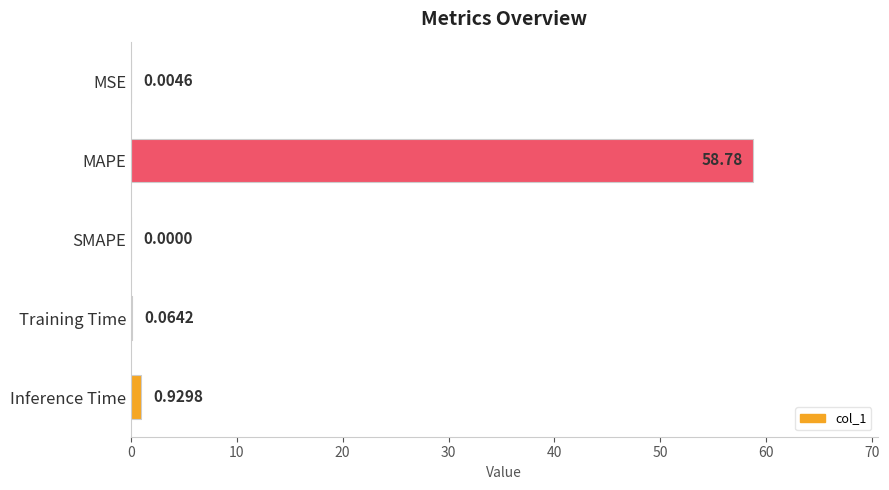

At which category does the chart reach its peak across all series?

MAPE